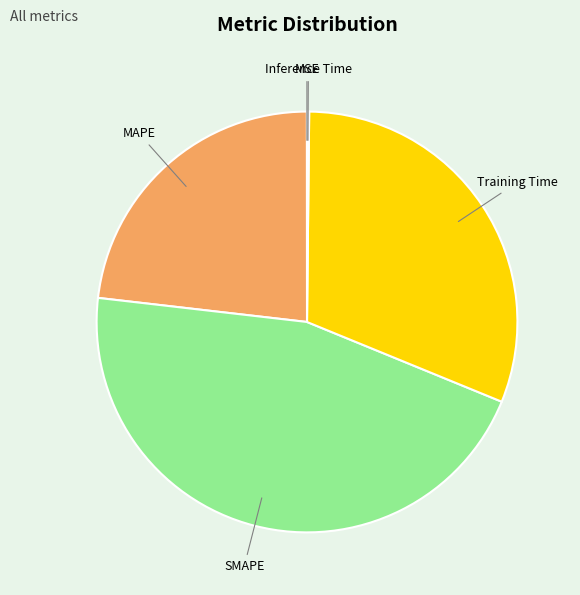

Is there a majority slice in this chart?

No